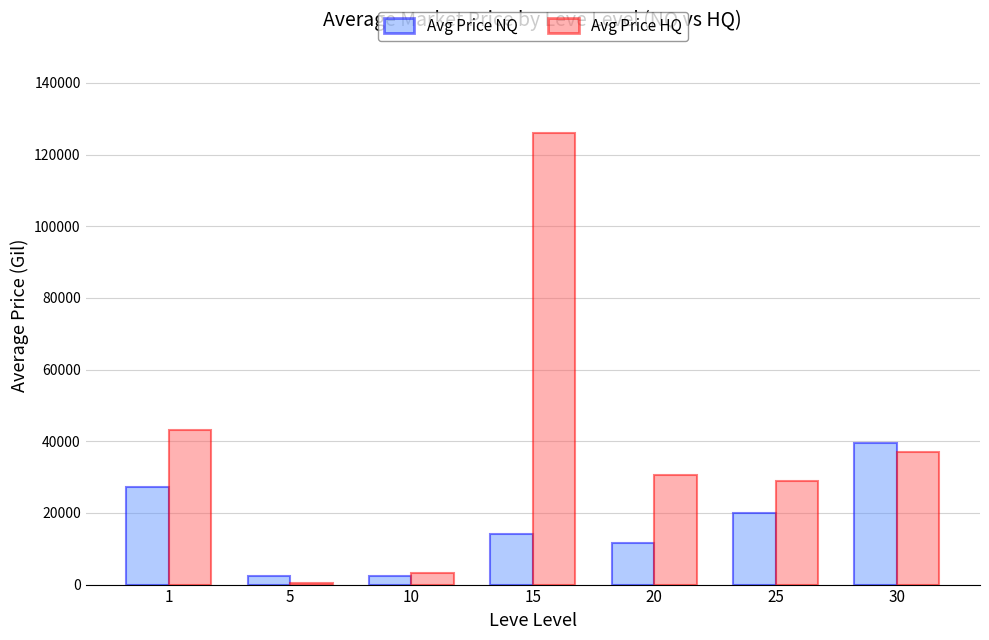

How many data points in Avg Price HQ are less than 30519?

3